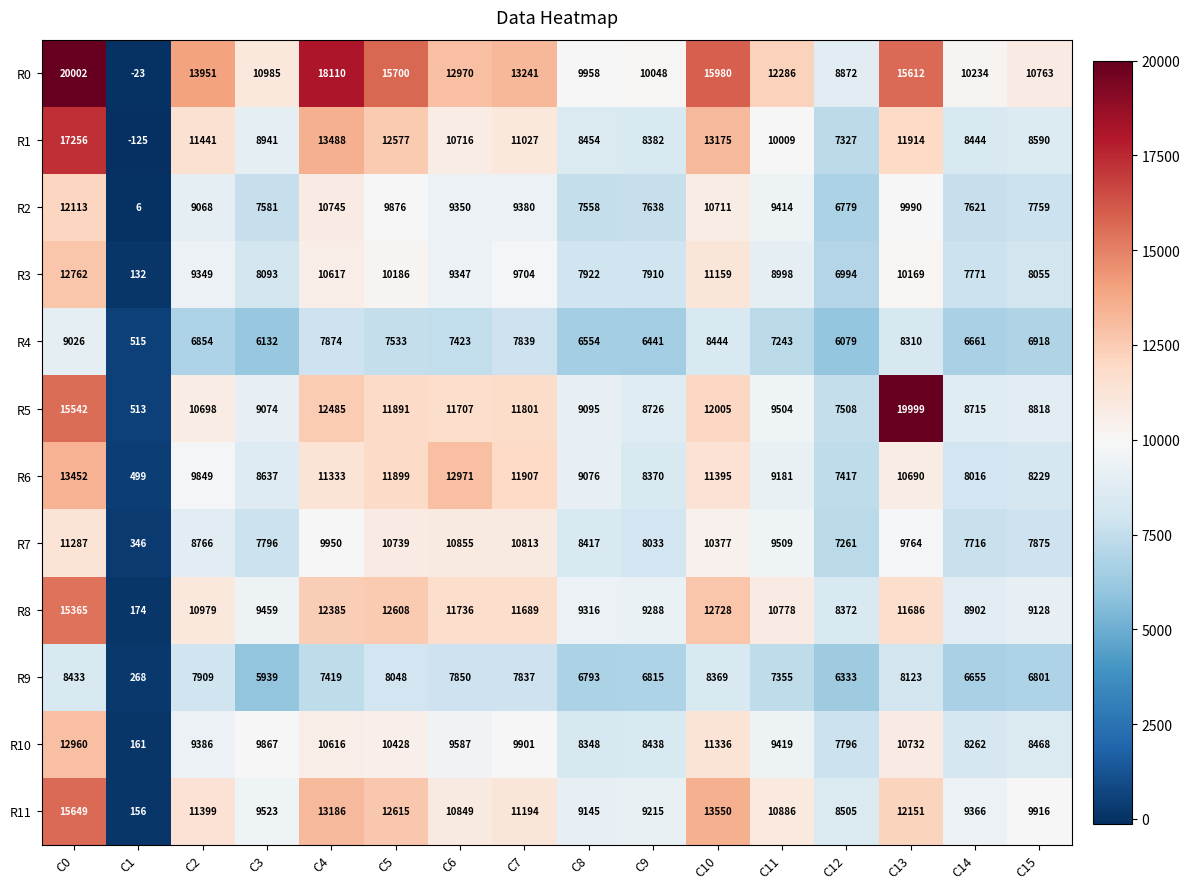

At which label does R2 first exceed 9350?

C0